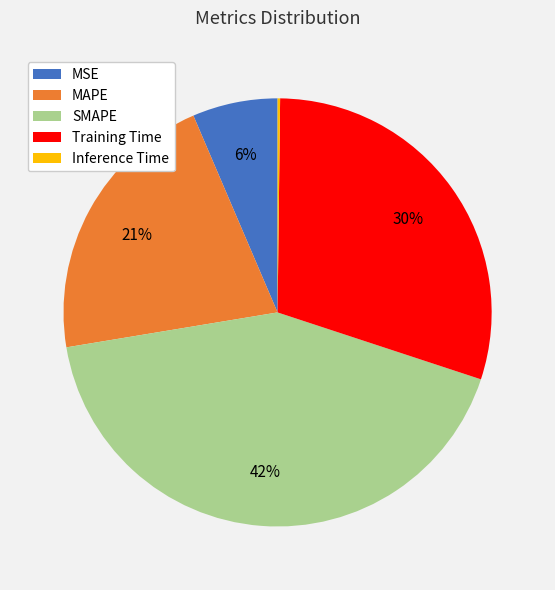

Is the sum of SMAPE and MAPE greater than half?

Yes